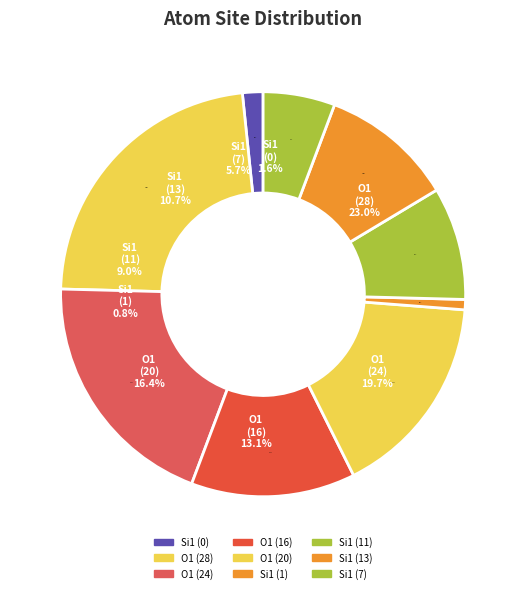

To the nearest percent, what is the difference between the Si1 (isite=7) and O1 (isite=24) slice percentages?

14%